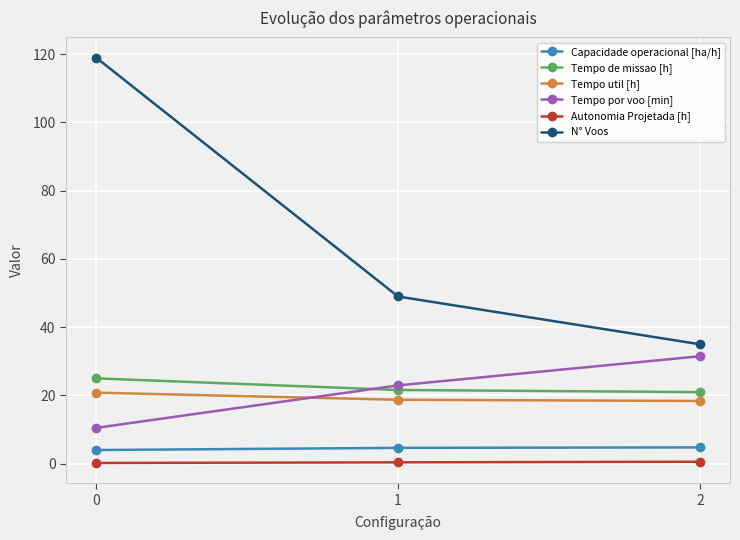

Read the Tempo por voo [min] value at 0.

10.5